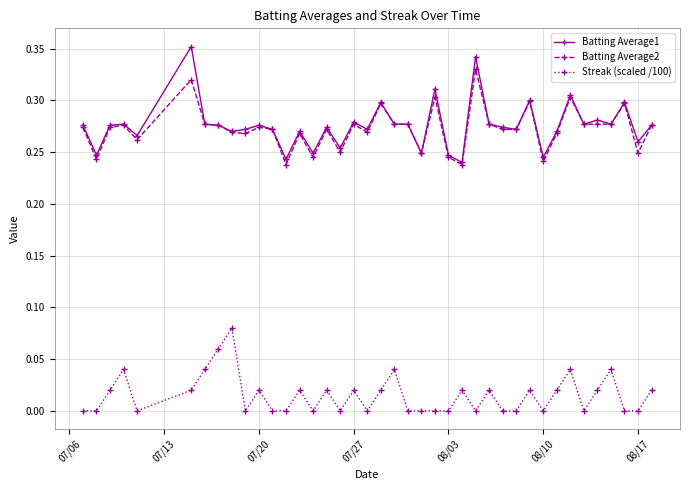

Which series has the largest range (max minus min)?

Batting Average1